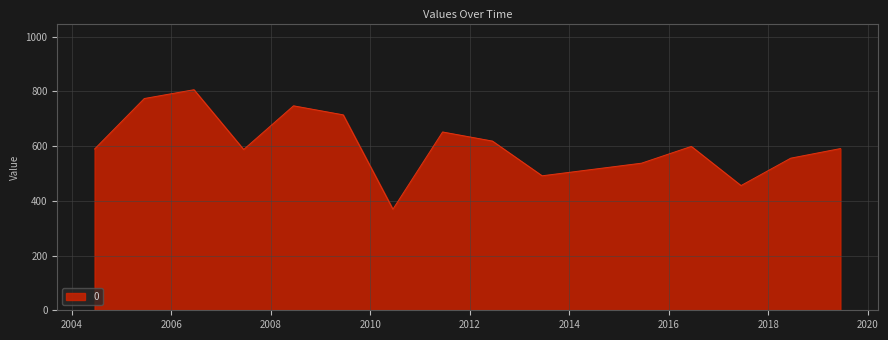

What is the minimum value shown in the chart?

369.2